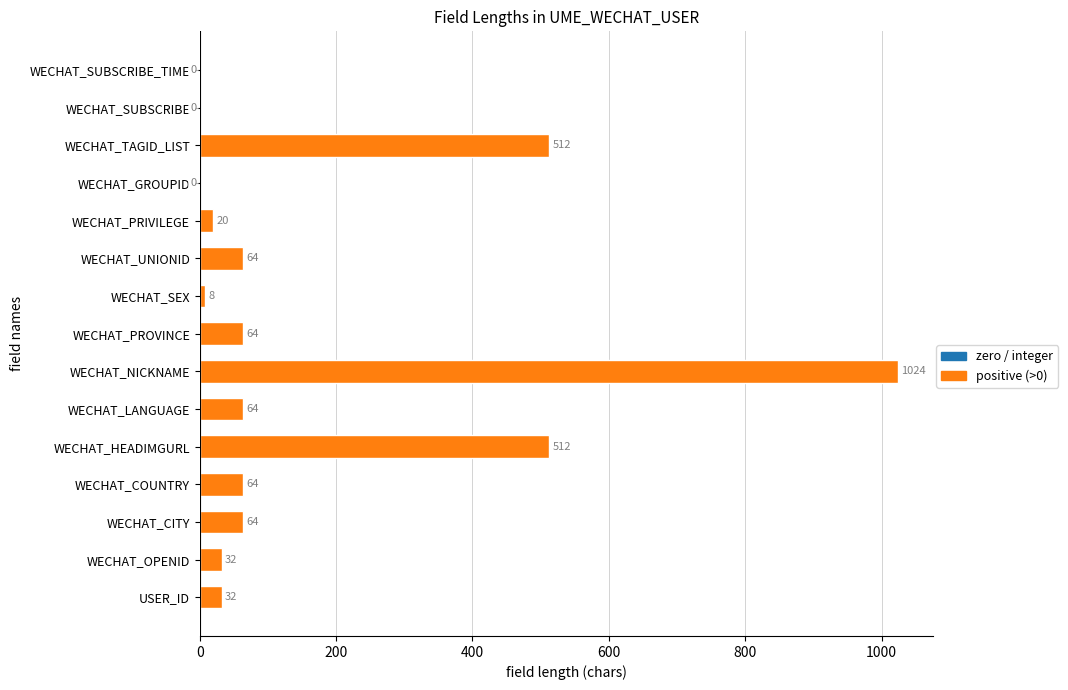

Is it true that the value at WECHAT_NICKNAME is 481?

False